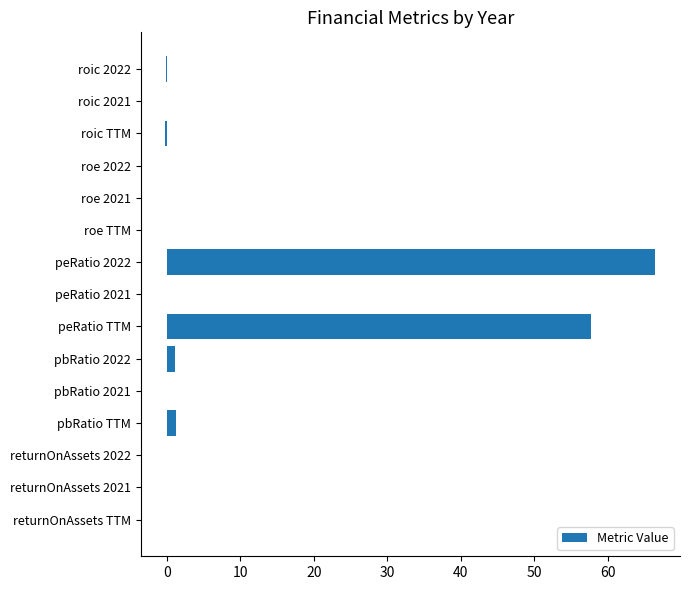

What is the sum of all values?

126.3